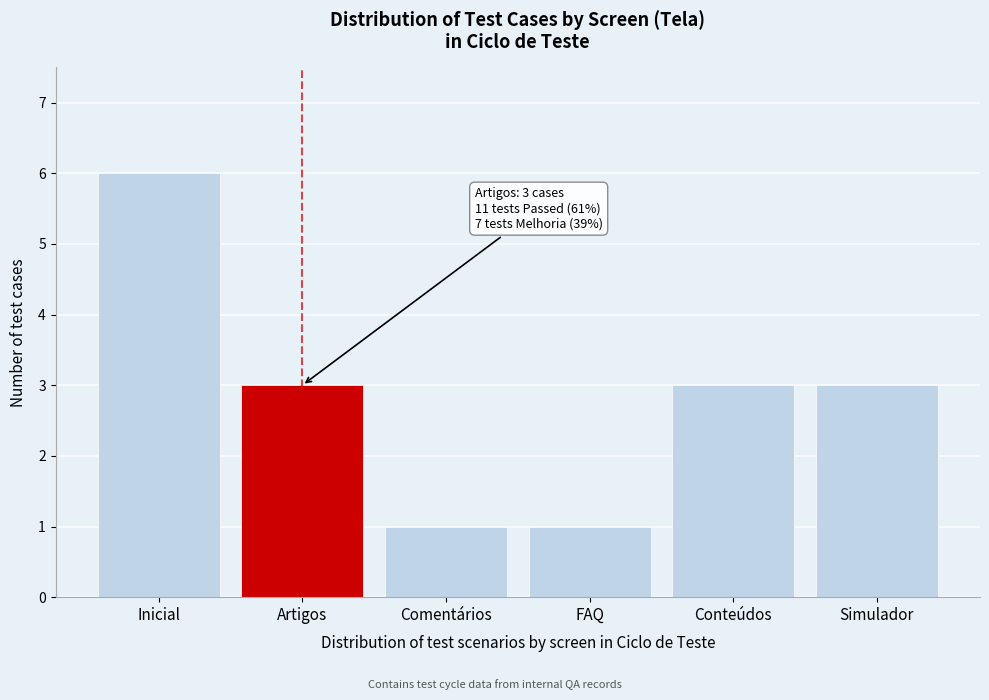

Reading left to right, transcribe all the data shown in this chart.

Inicial=6	Artigos=3	Comentários=1	FAQ=1	Conteúdos=3	Simulador=3